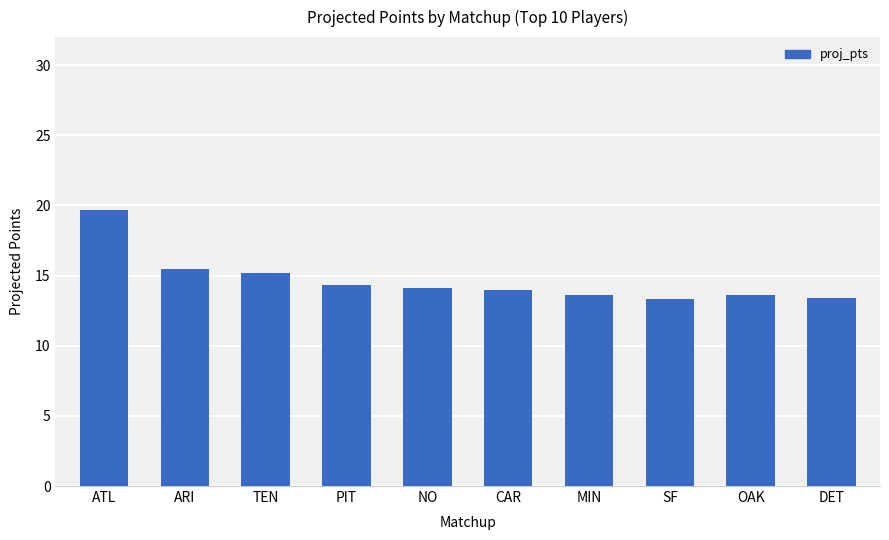

What is the difference between the second highest and second lowest values?

2.1